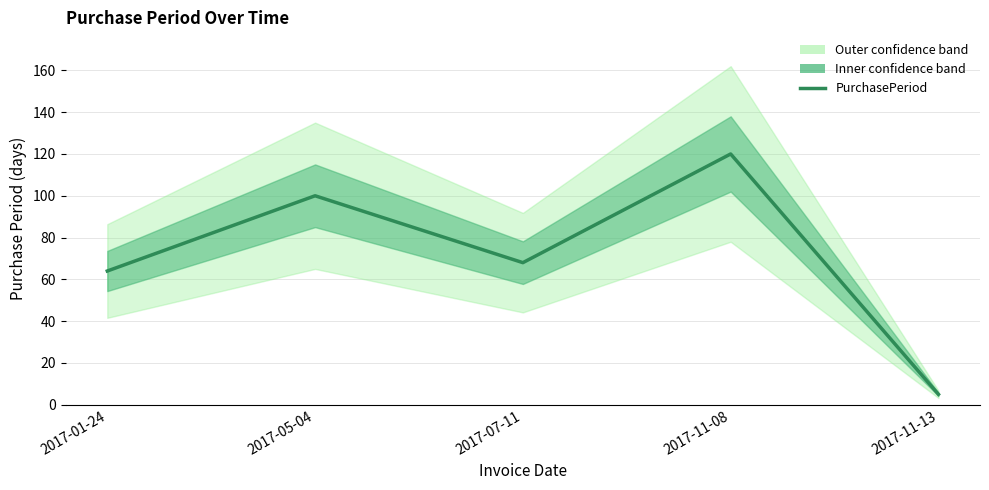

What position from the right is 2017-11-13?

1